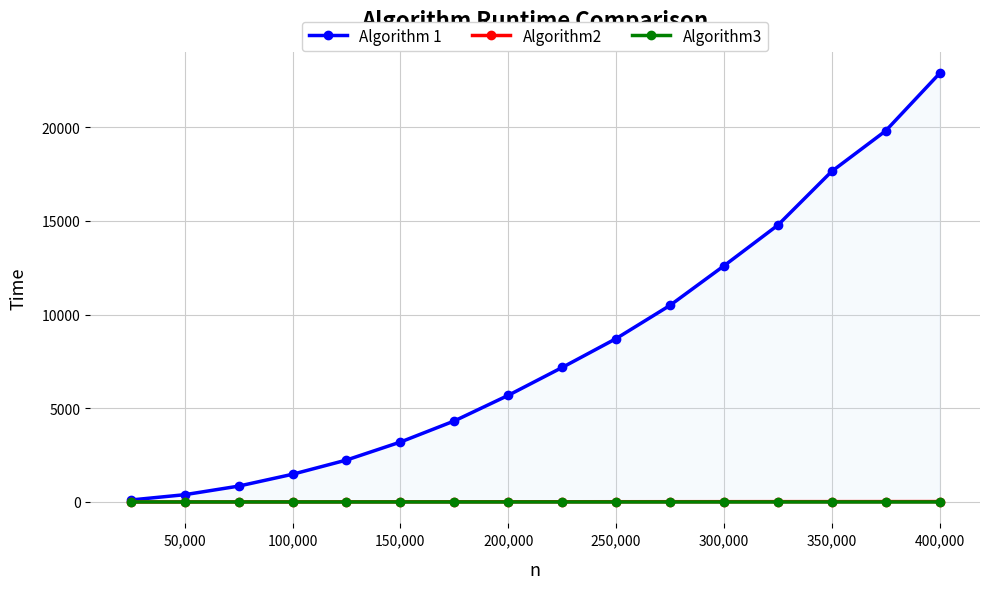

What is the maximum value for Algorithm2?

20.8